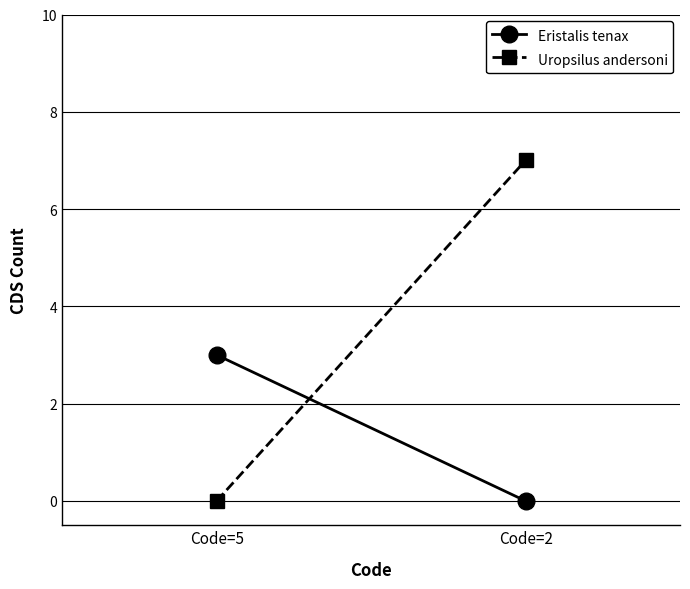

How many lines are shown in the chart?

2